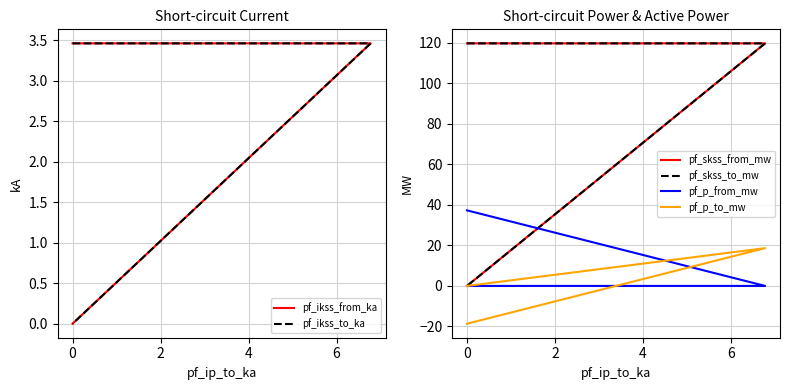

True or false: pf_p_to_mw has a value of -18.7 at 0.

True